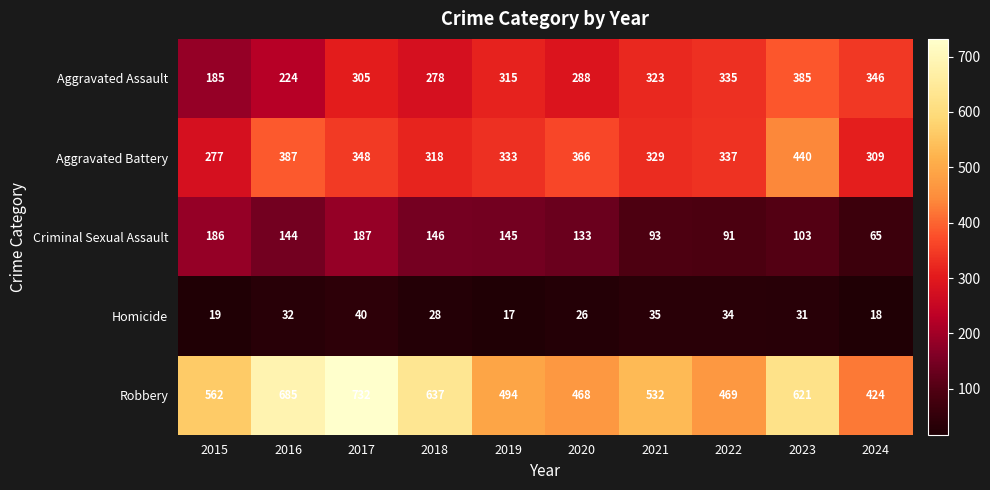

What is the difference between the second highest and second lowest values in the Aggravated Battery series?

78